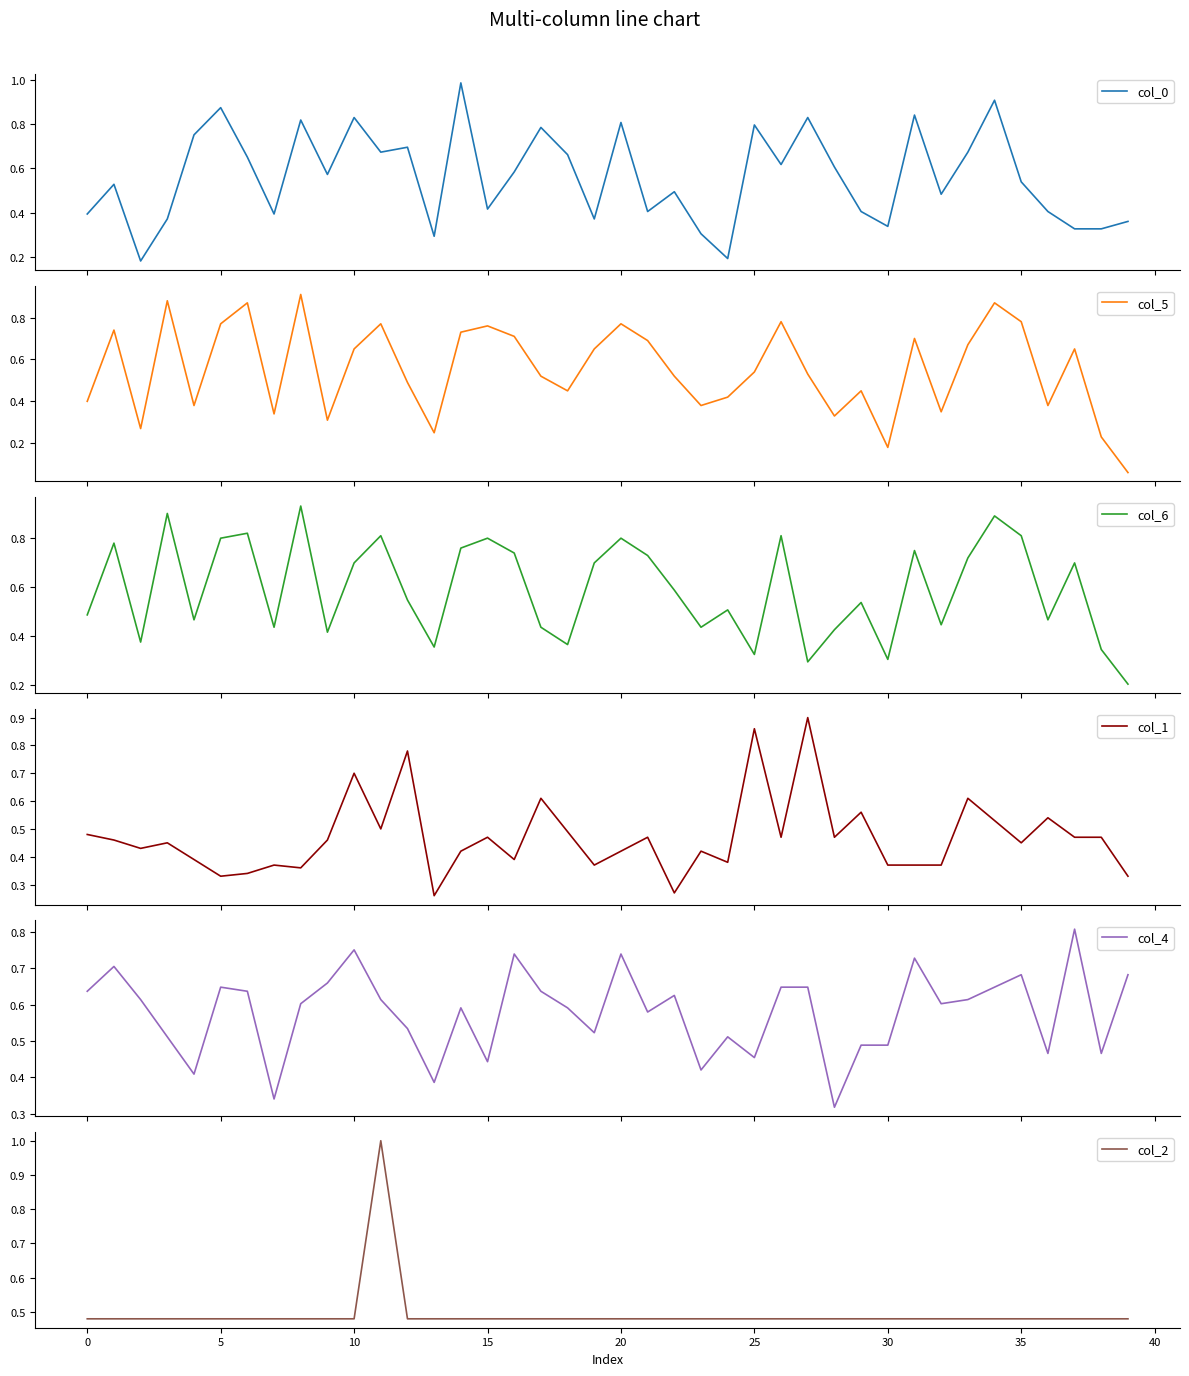

What is the label of the 20th point from the right?

20